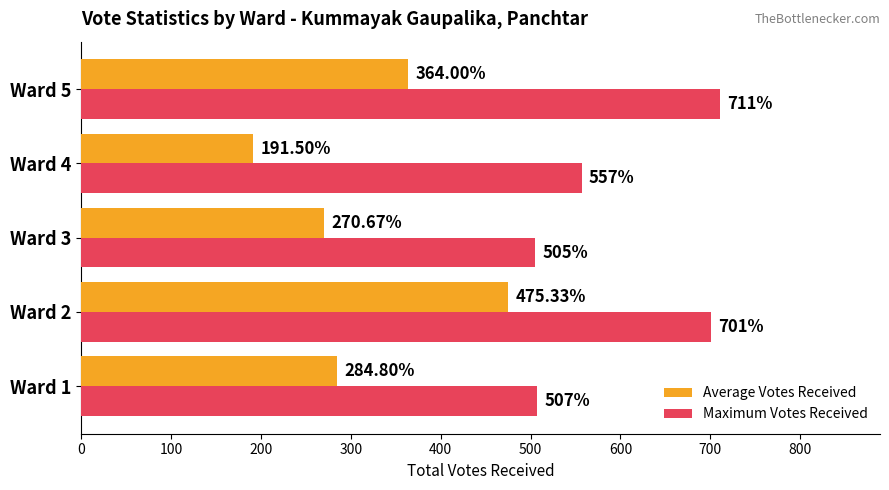

What is the lowest value of the Average Votes Received series?

191.5